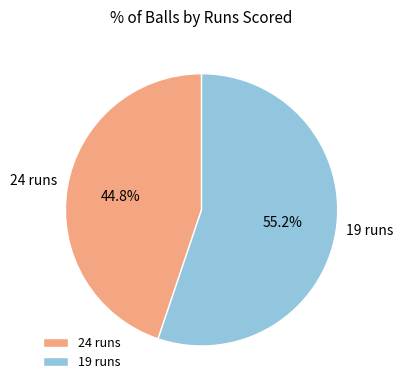

Combined, do 19 runs and 24 runs account for over 50%?

Yes